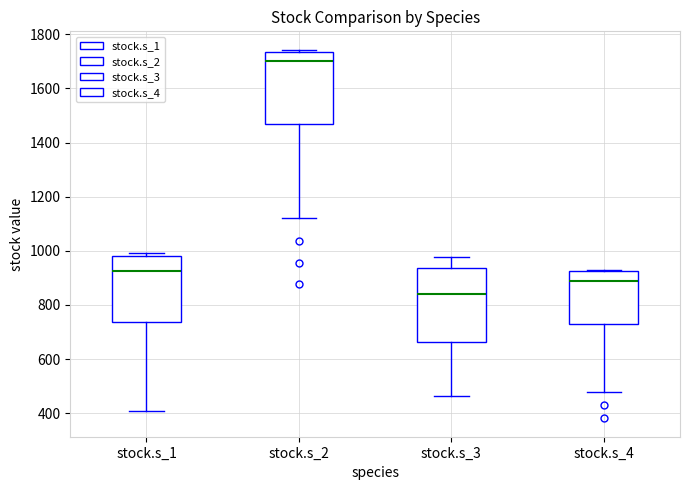

Where does the median line of the box for stock.s_3 sit on the y-axis? The values are not printed on the chart, so give them approximately, as read against the axis.

840